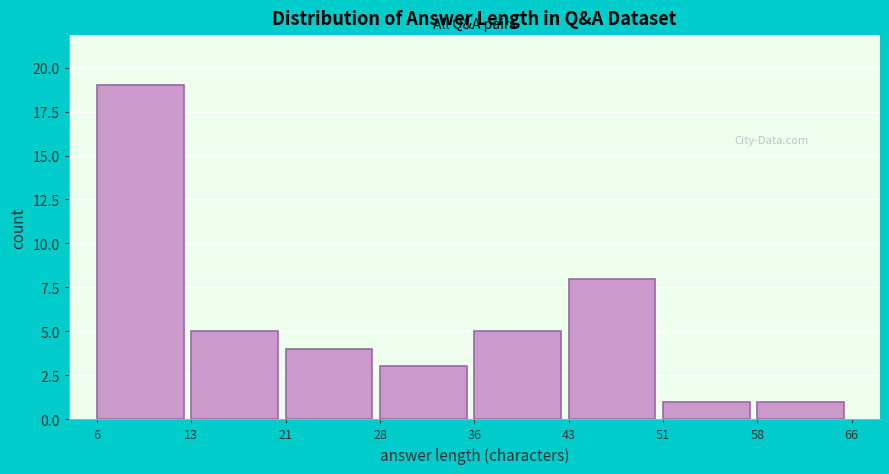

Reading left to right, transcribe this chart: for each bar, give the range it covers on the x-axis and its height. The values are not printed on the chart, so give them approximately, as read against the axis.

6 to 13: 19
13 to 21: 5
21 to 28: 4
28 to 36: 3
36 to 43: 5
43 to 51: 8
51 to 58: 1
58 to 66: 1